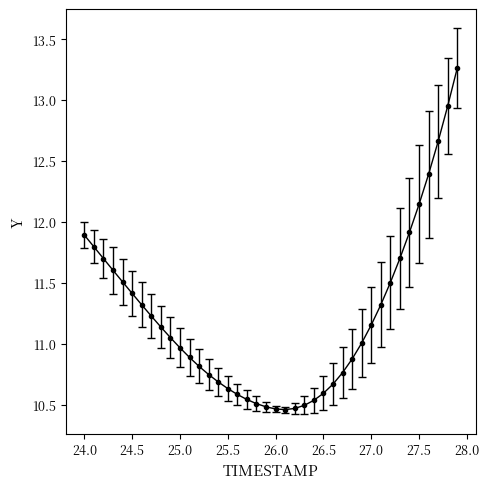

What is the difference between the second highest and second lowest values?

2.5